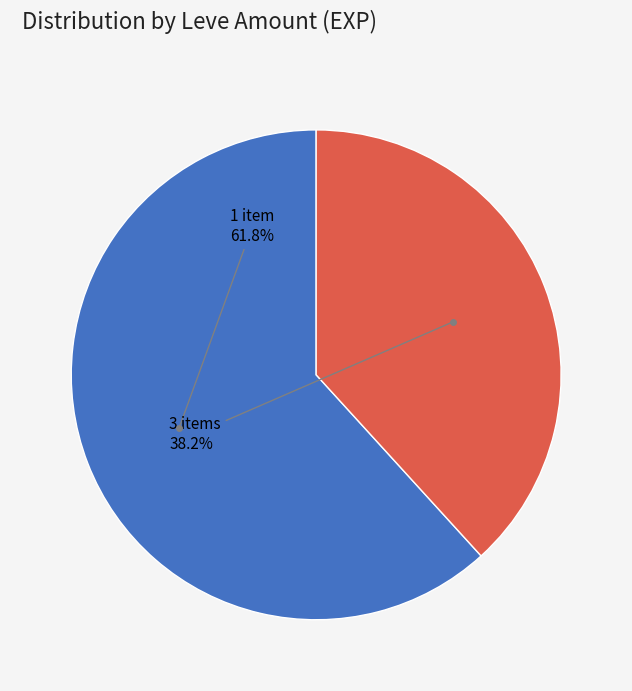

Is there a majority slice in this chart?

Yes